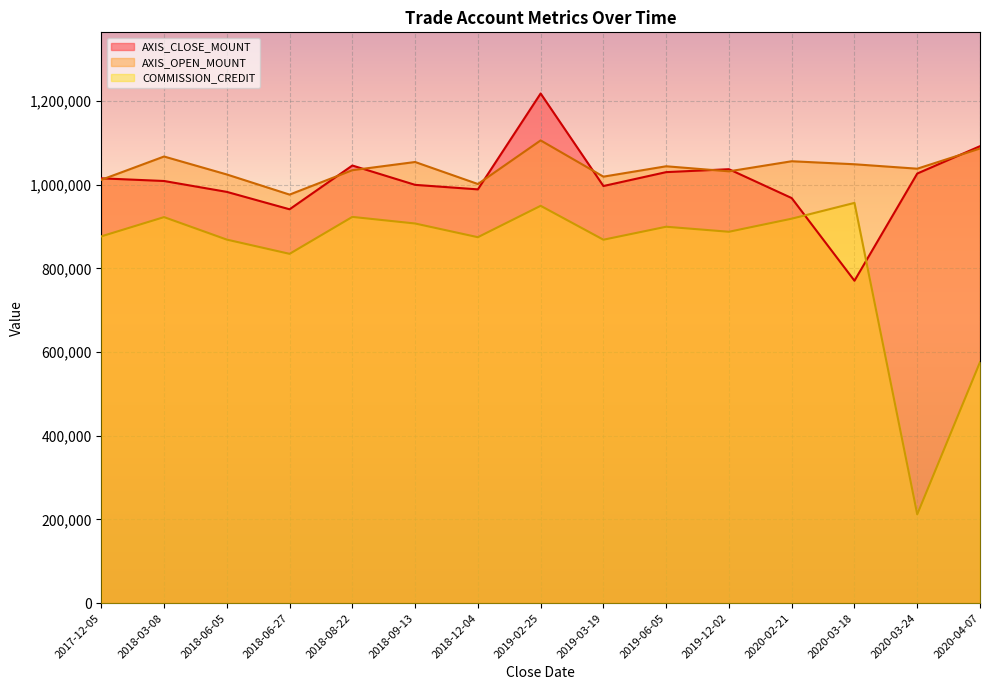

True or false: AXIS_CLOSE_MOUNT has more than 1 interior local peaks.

True